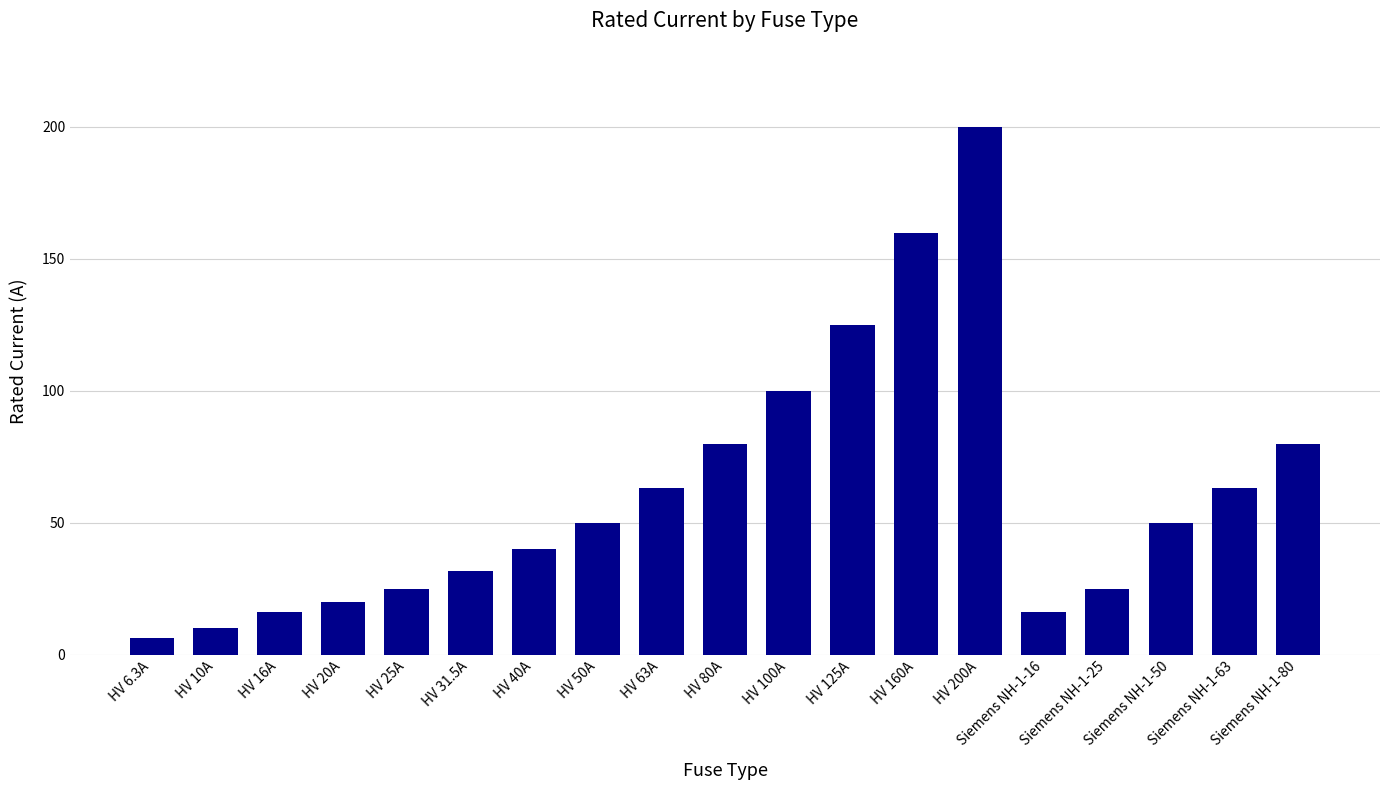

What is the difference between the values at HV 10A and HV 50A?

40.0